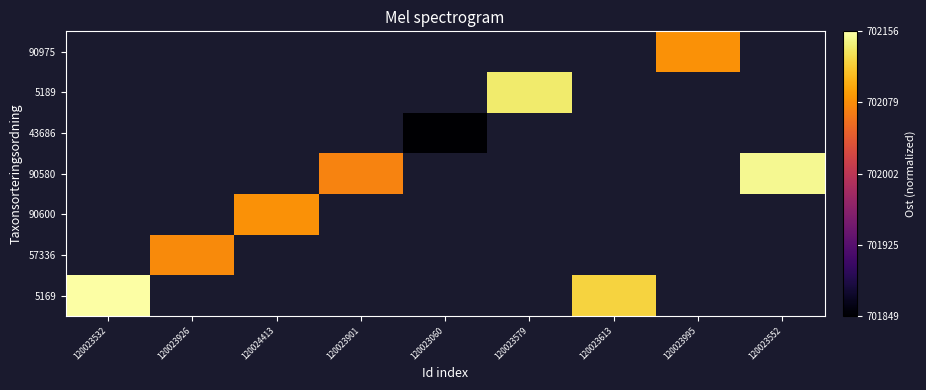

How many categories are shown in the chart?

9